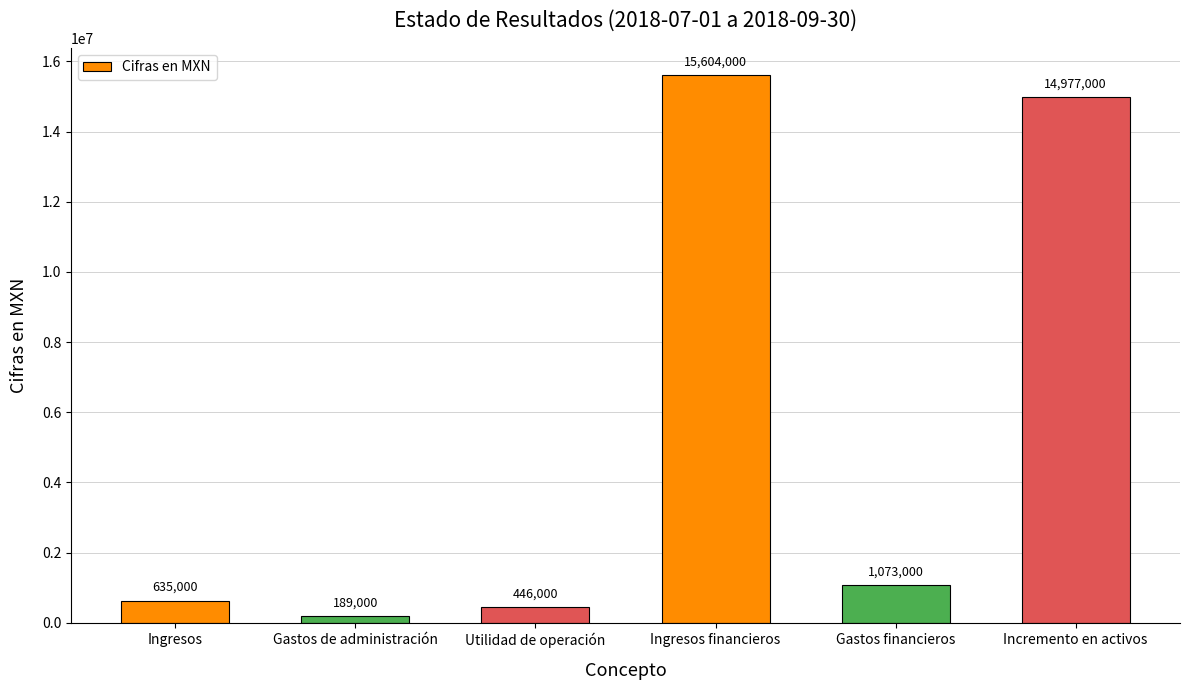

Where is the data nearest to the value 7896500?

Gastos financieros